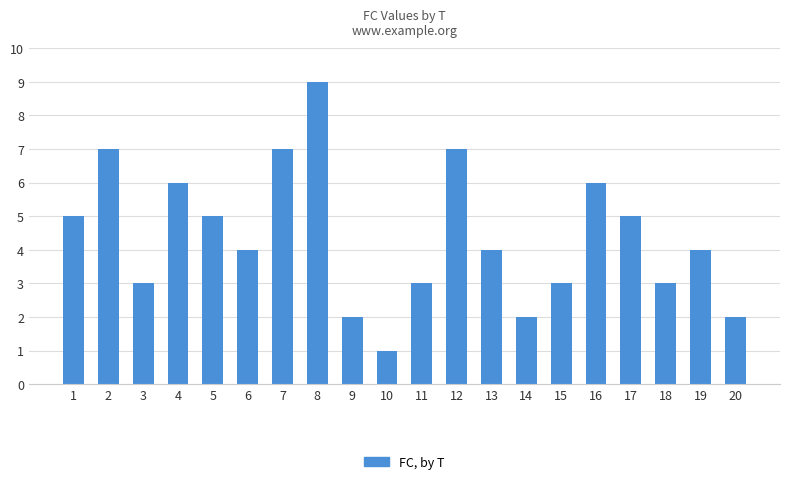

At which category does the chart reach its peak across all series?

8